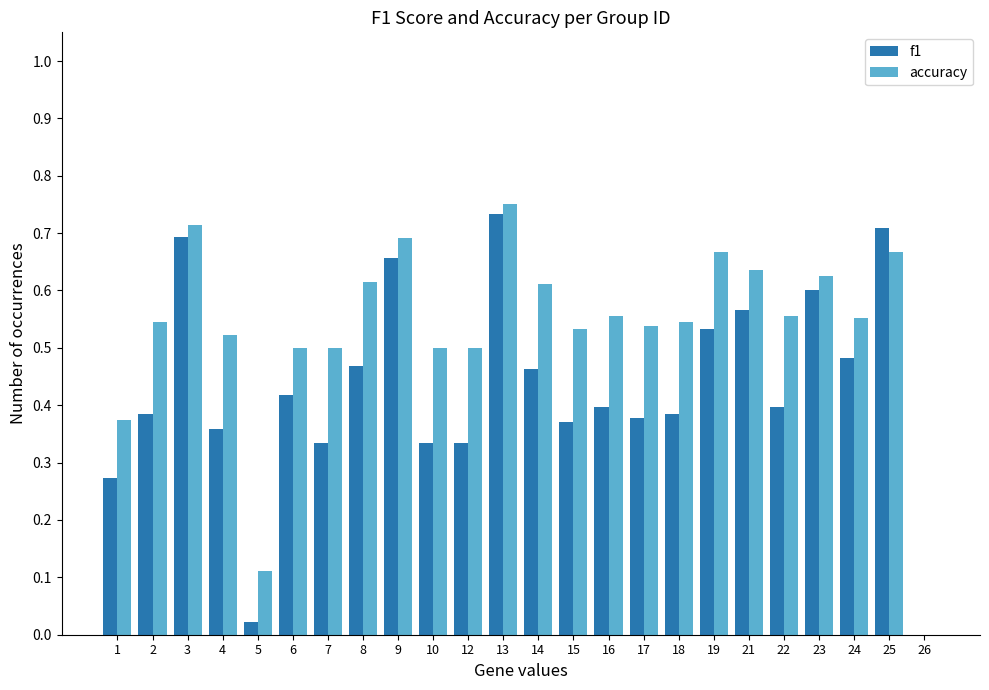

How many values in f1 are above zero?

23